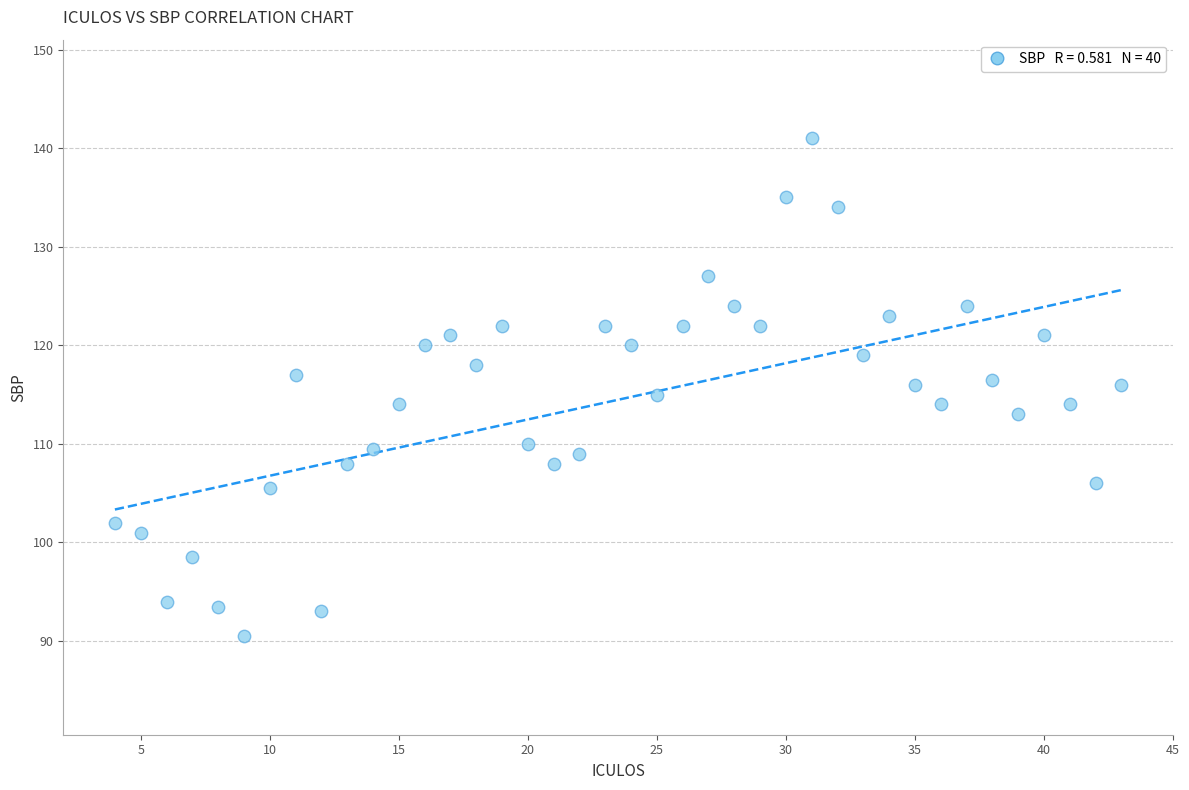

What is the range of Y values (max minus min)?

50.5